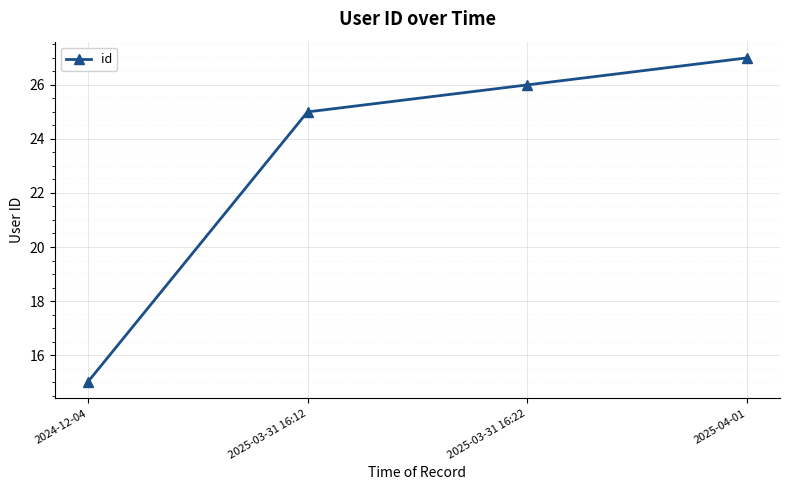

Which category has the highest value across all series?

2025-04-01